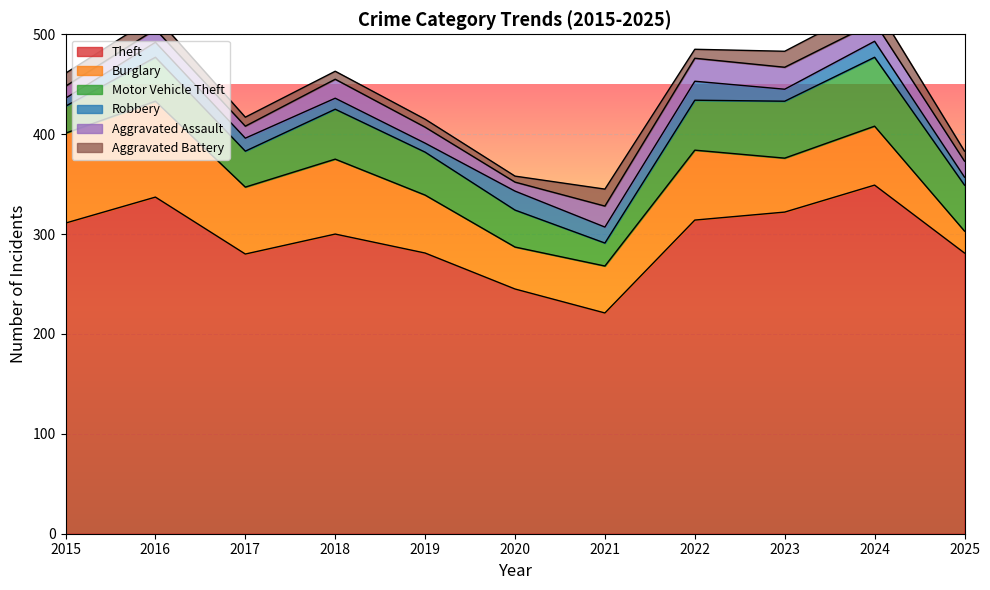

What is the spread (max minus min) of values at 2018?

292